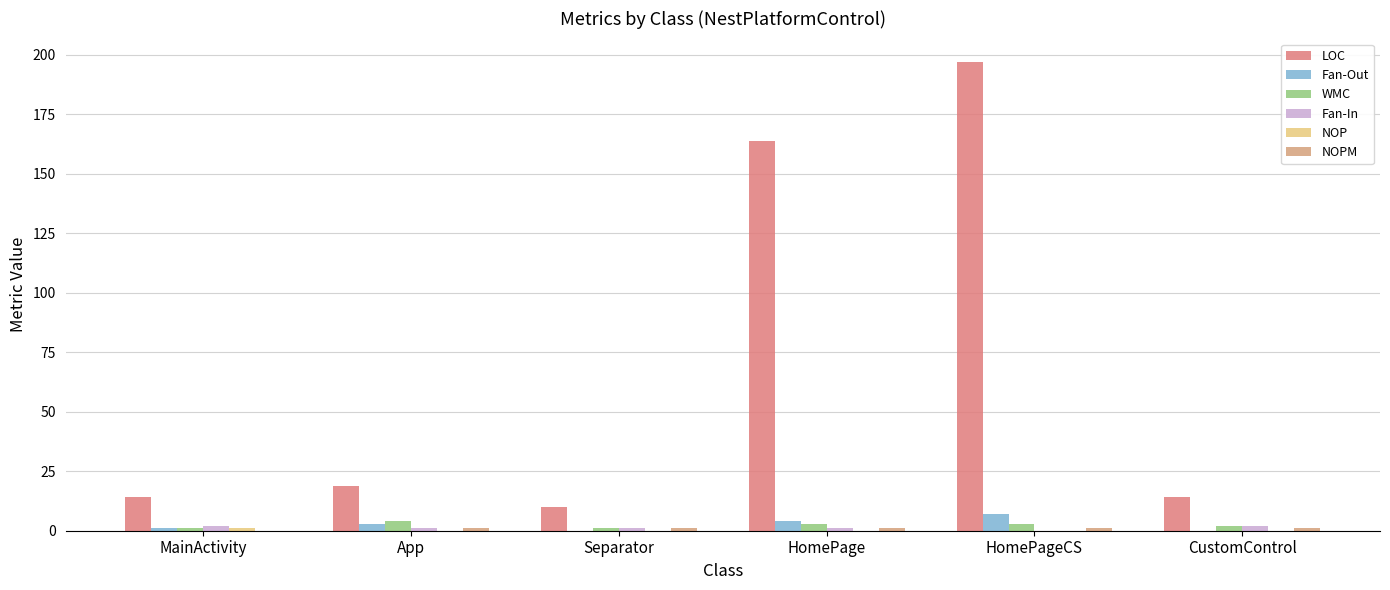

The value of LOC at CustomControl is 5. True or false?

False